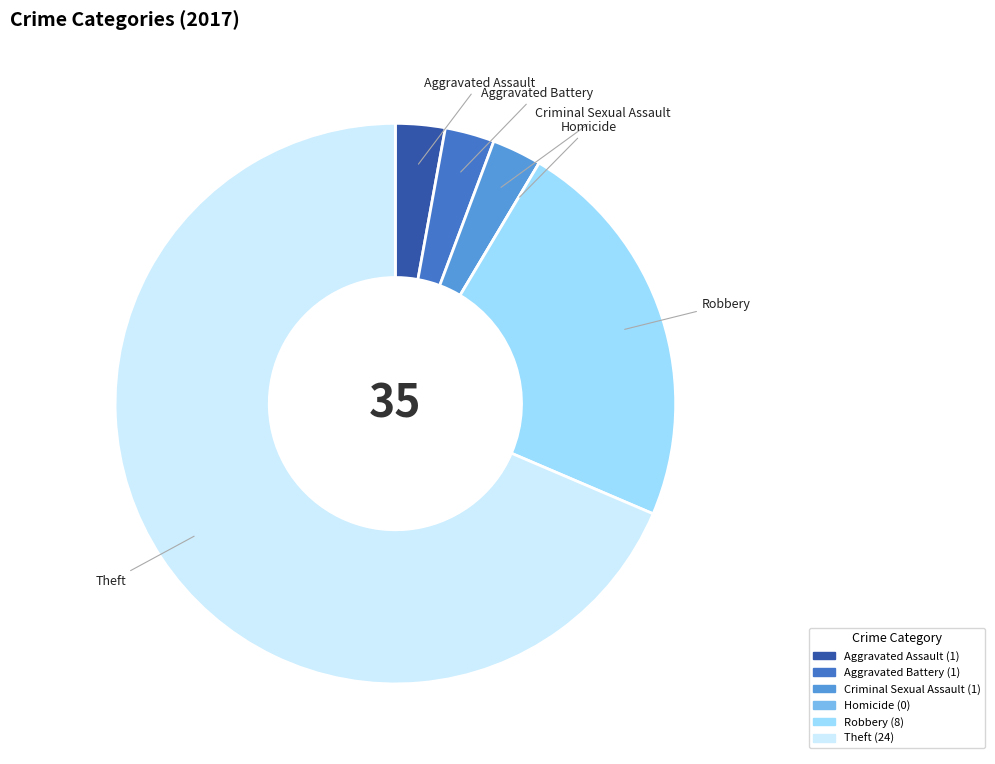

True or false: Theft accounts for 60% of the total.

False